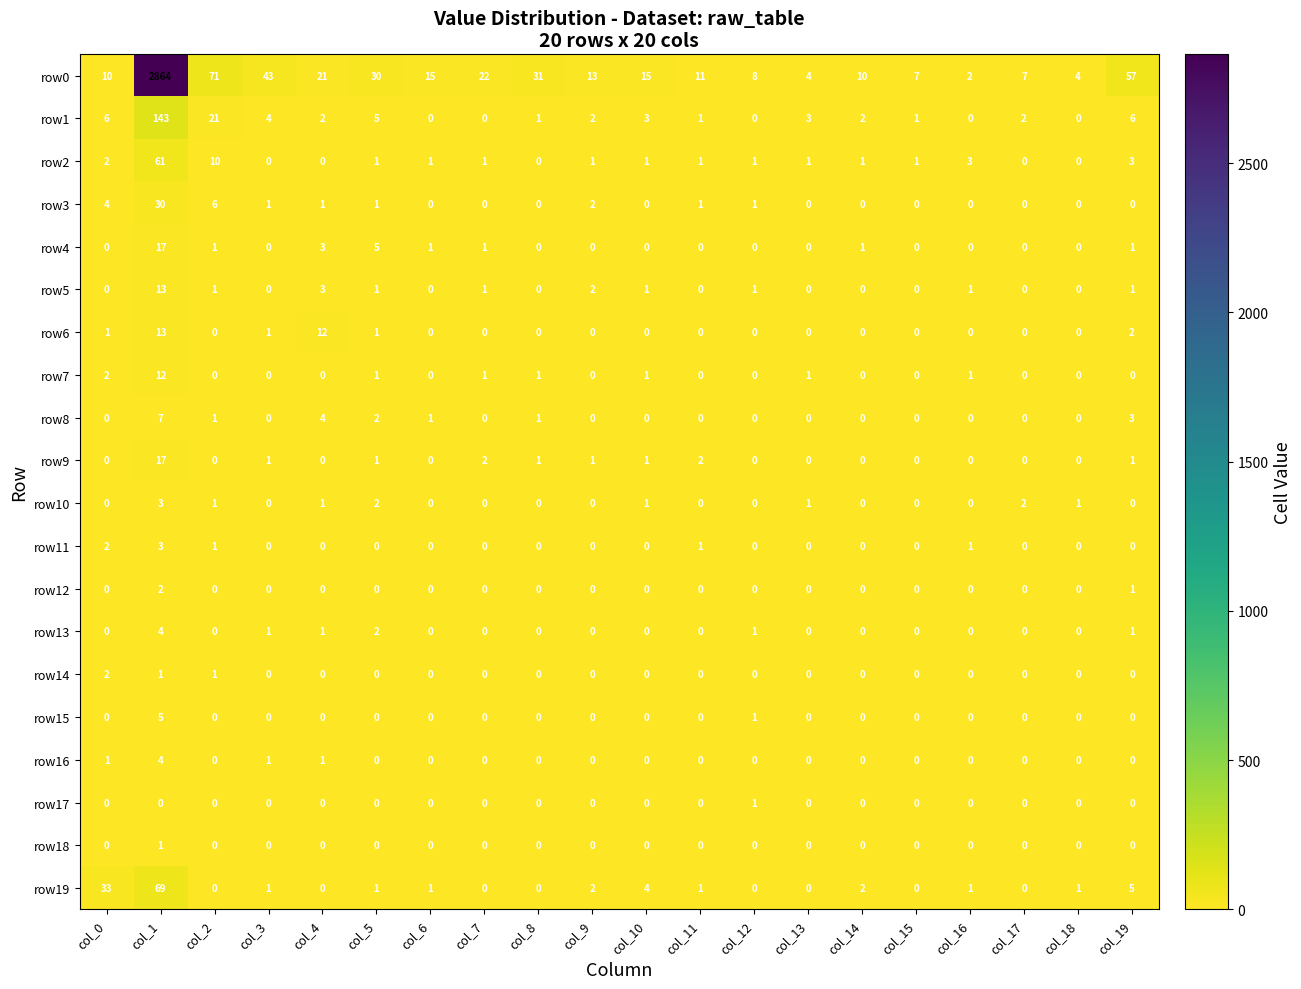

What is the difference between the second highest and second lowest values in the row0 series?

67